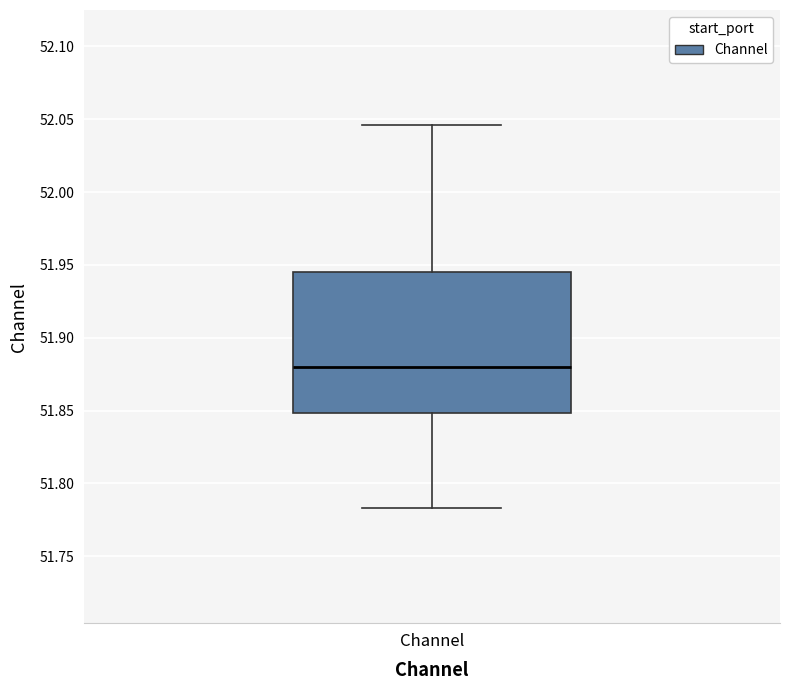

Where does the upper whisker of the box for Channel end on the y-axis? The values are not printed on the chart, so give them approximately, as read against the axis.

52.045